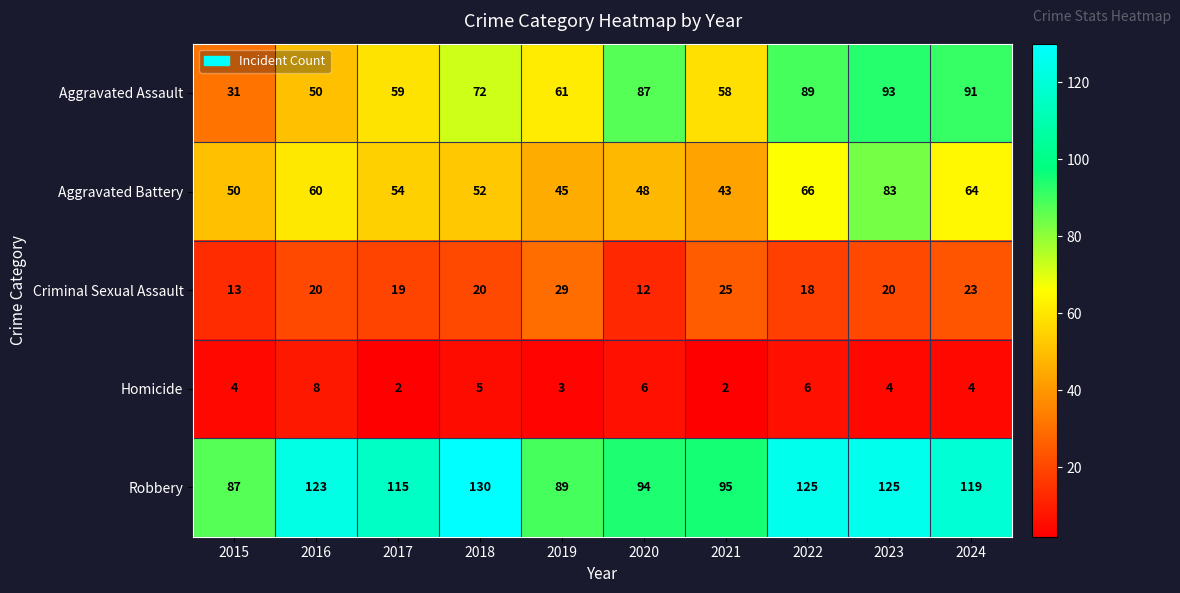

What is the spread (max minus min) of values at 2015?

83